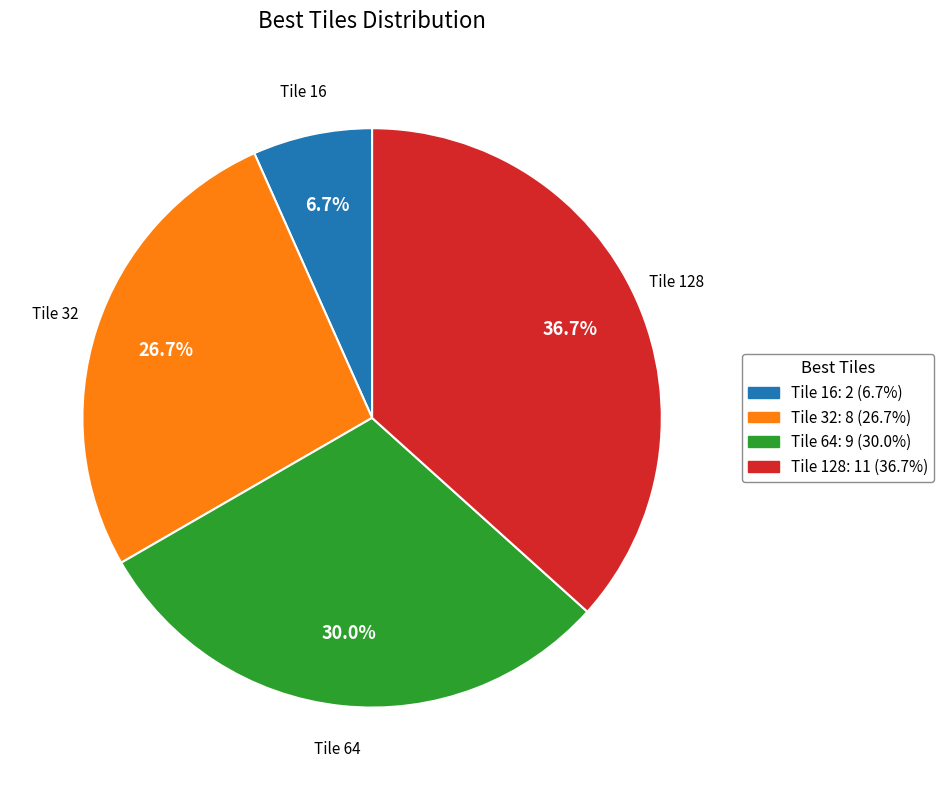

Is there a majority slice in this chart?

No